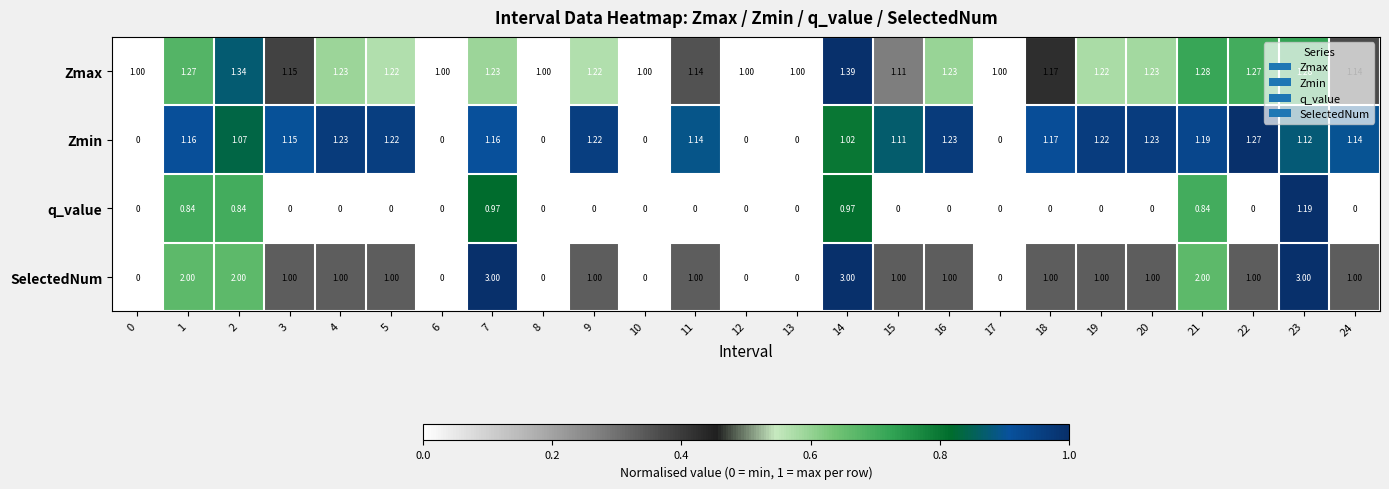

Between 4 and 8, which series saw the biggest shift?

Zmin